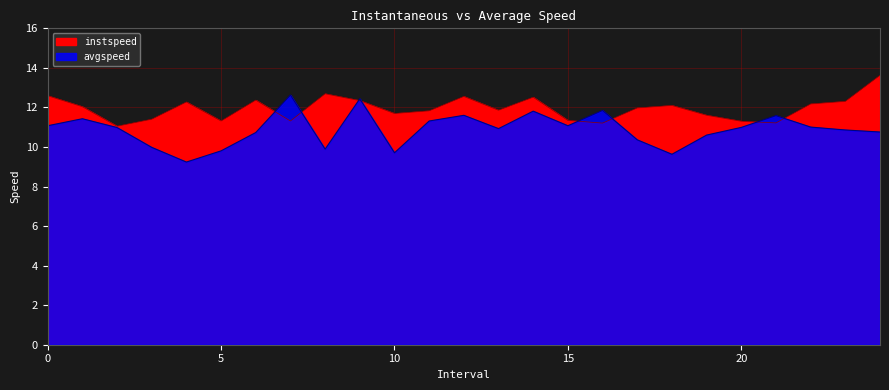

What is the label of the 18th point from the left?

17.0